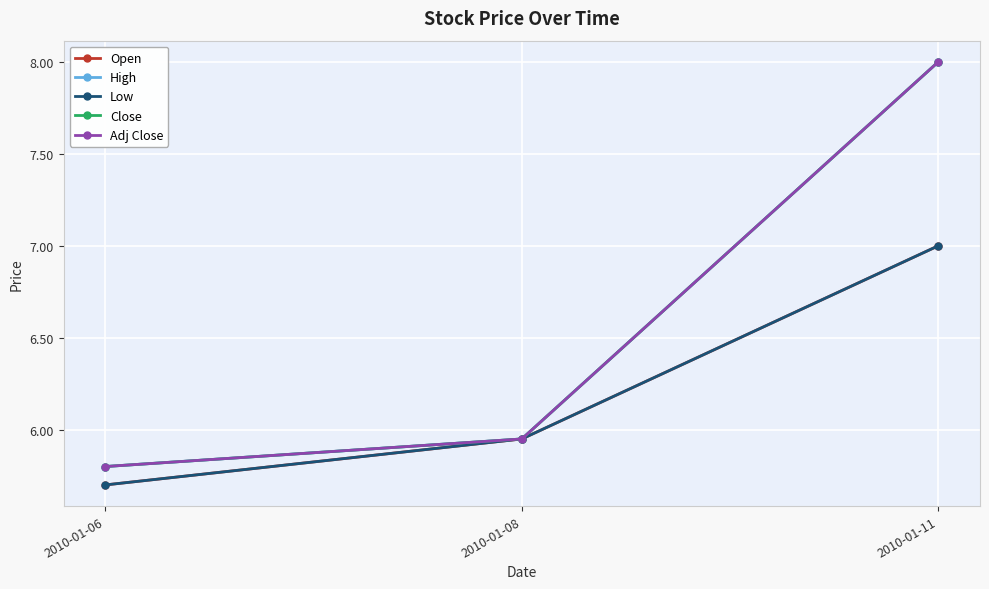

What is the total value across all series at 2010-01-08?

29.8